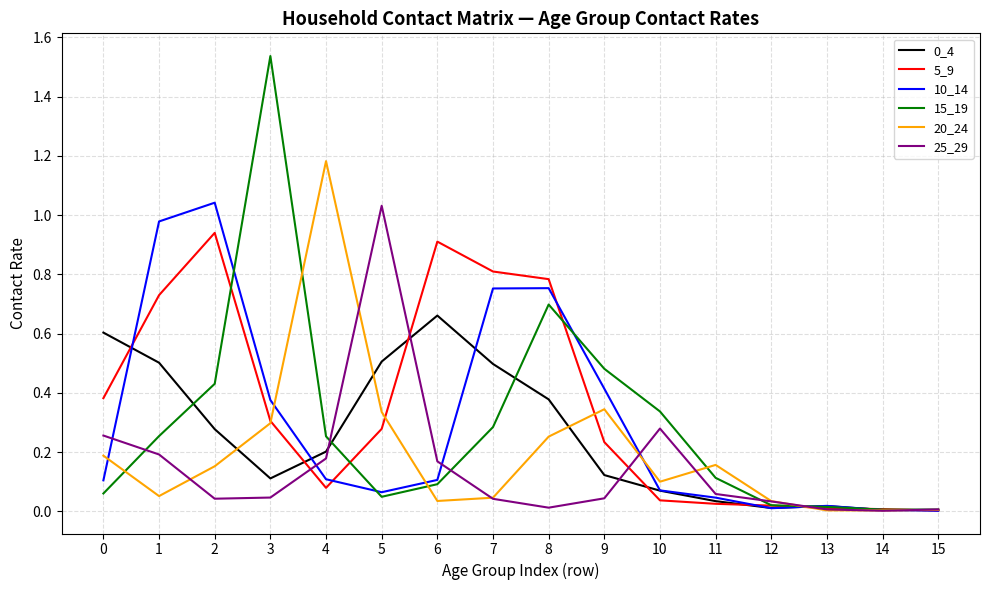

Between which two adjacent categories do 15_19 and 5_9 first intersect?

2 and 3